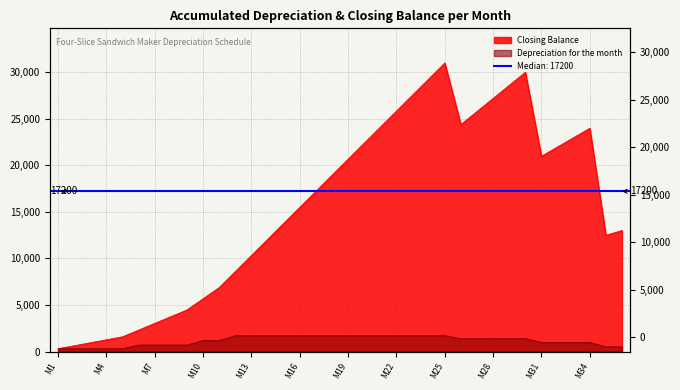

What is the difference between the highest and lowest values at M29?

27160